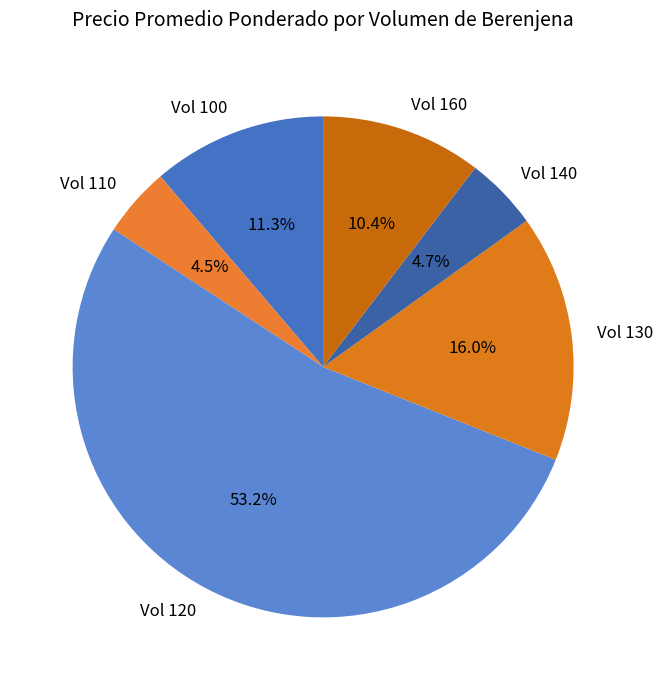

What percentage is NOT represented by Vol 110?

95.5%